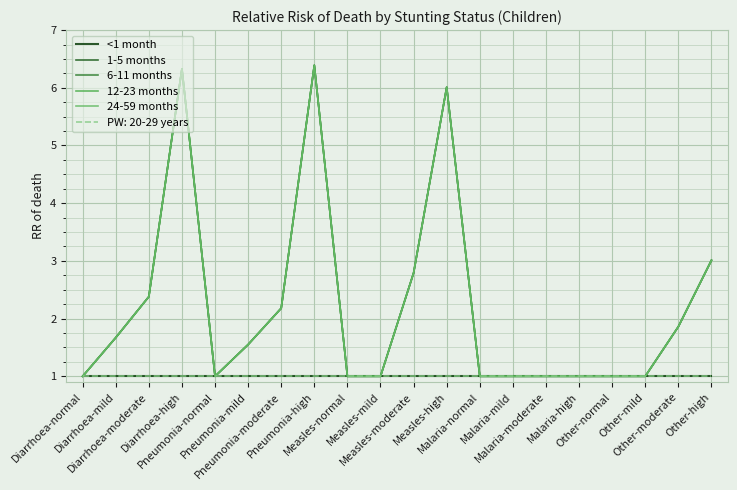

Between Measles-high and Malaria-mild, which series saw the biggest shift?

1-5 months